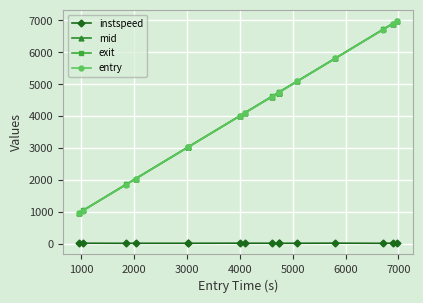

At how many categories does at least one series exceed 3551?

10